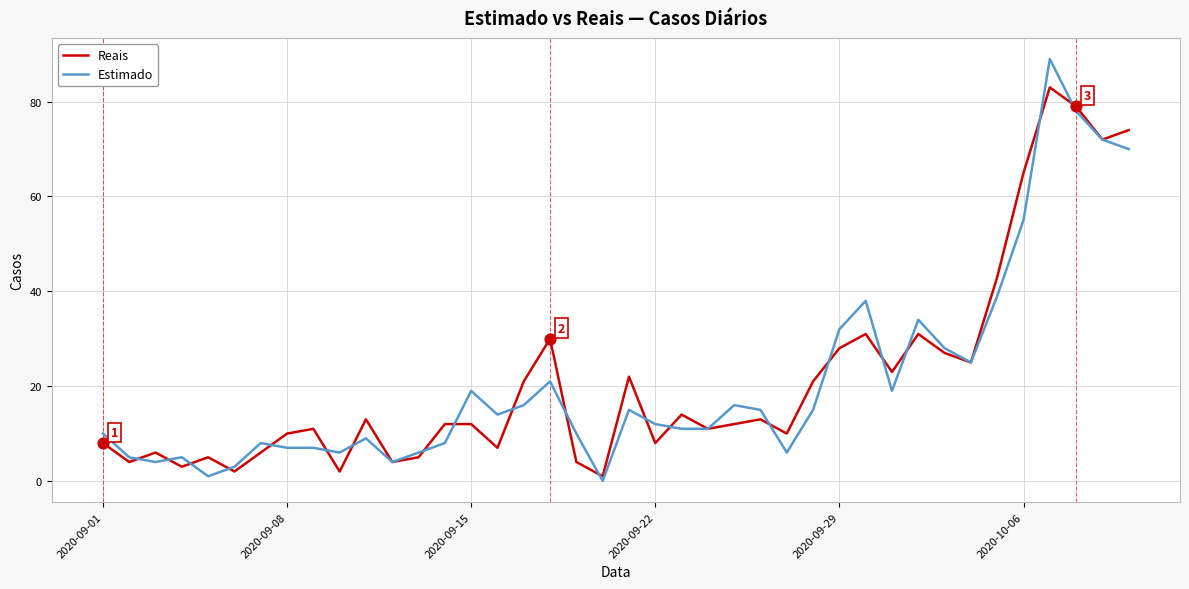

What is the maximum value for Reais?

83